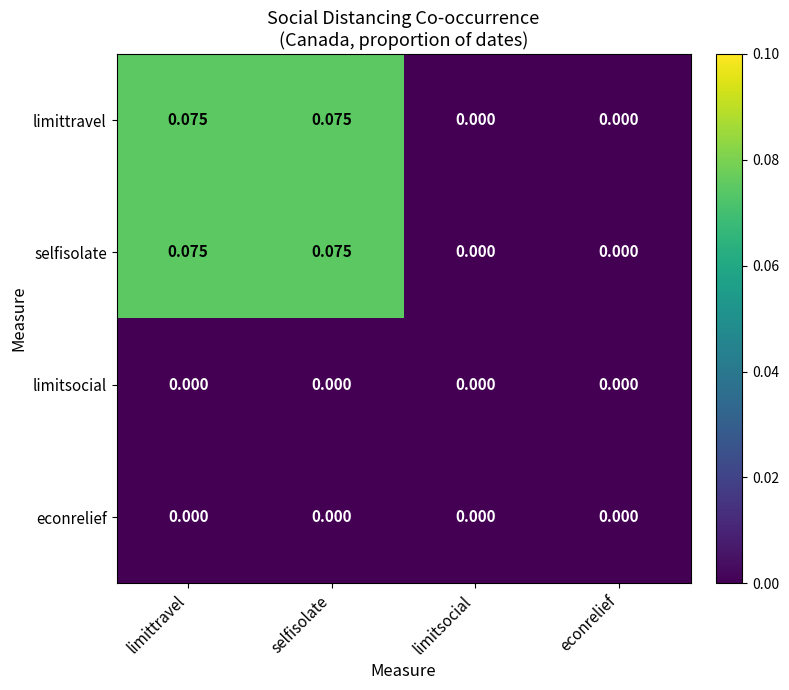

Is the value of limittravel at limittravel greater than the value of selfisolate at econrelief?

Yes